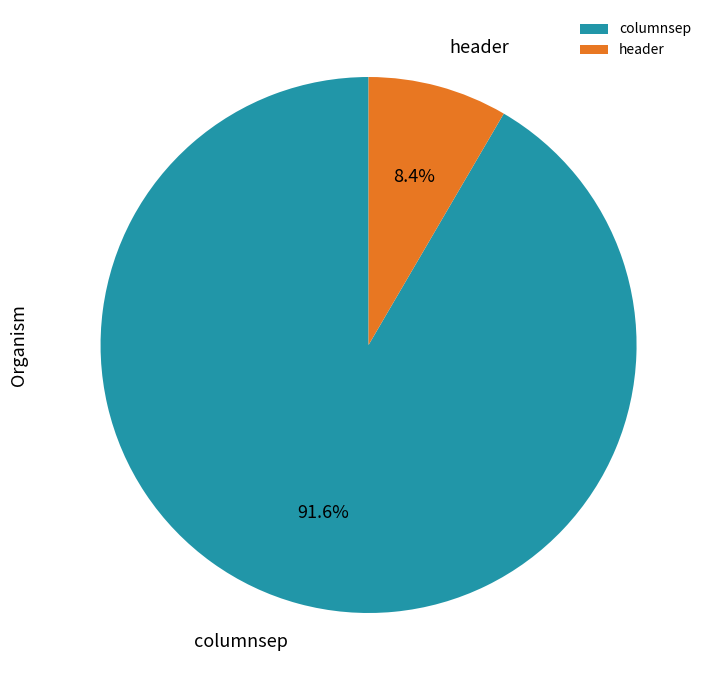

To the nearest percent, what portion does header represent?

8%